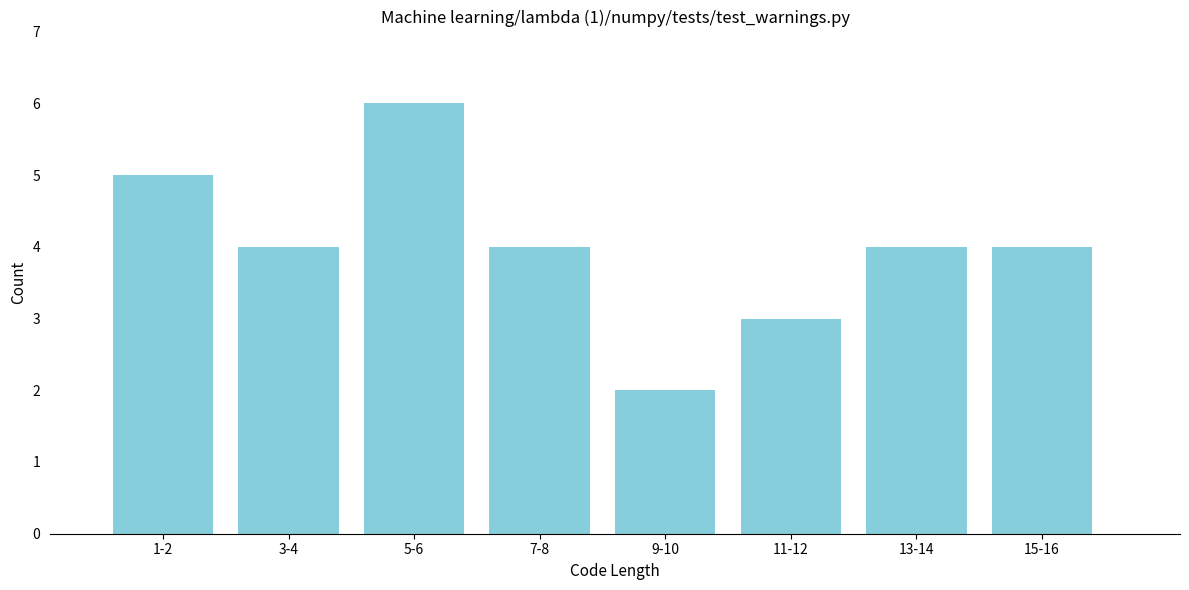

Reading left to right, list all the values displayed in this chart.

1-2=5	3-4=4	5-6=6	7-8=4	9-10=2	11-12=3	13-14=4	15-16=4